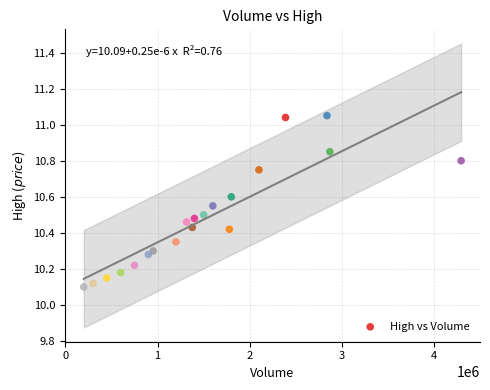

What is the range of X values (max minus min)?

4093300.0